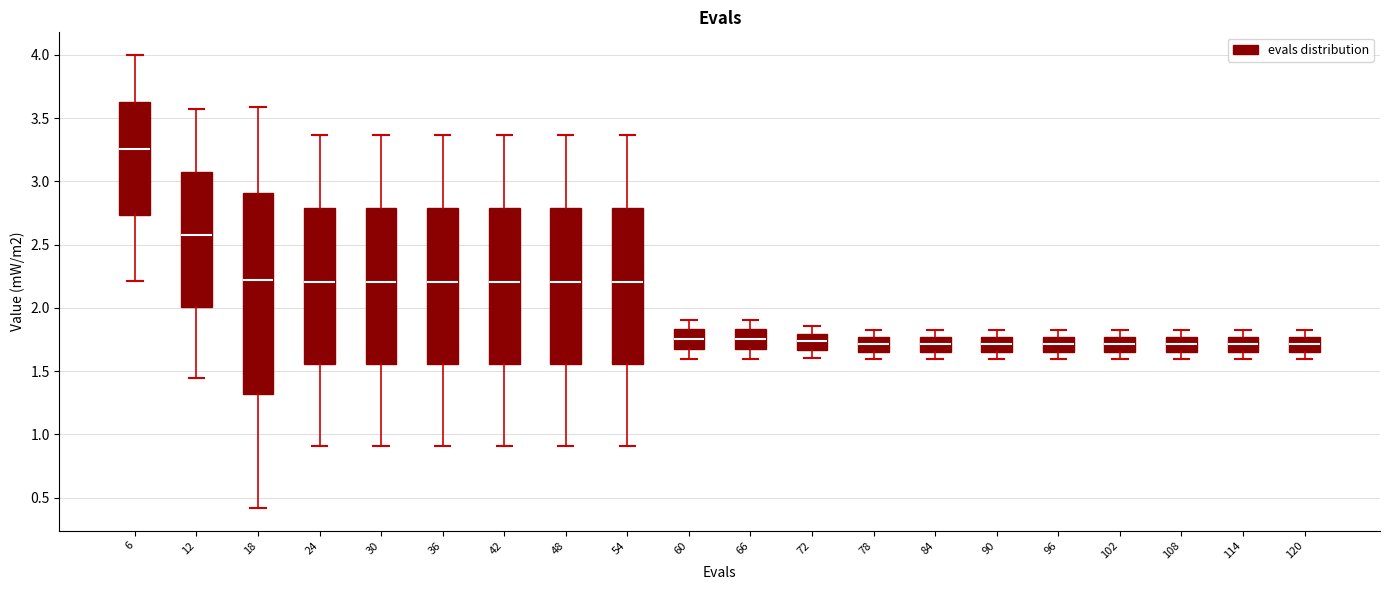

Which box's median line is the highest?

6